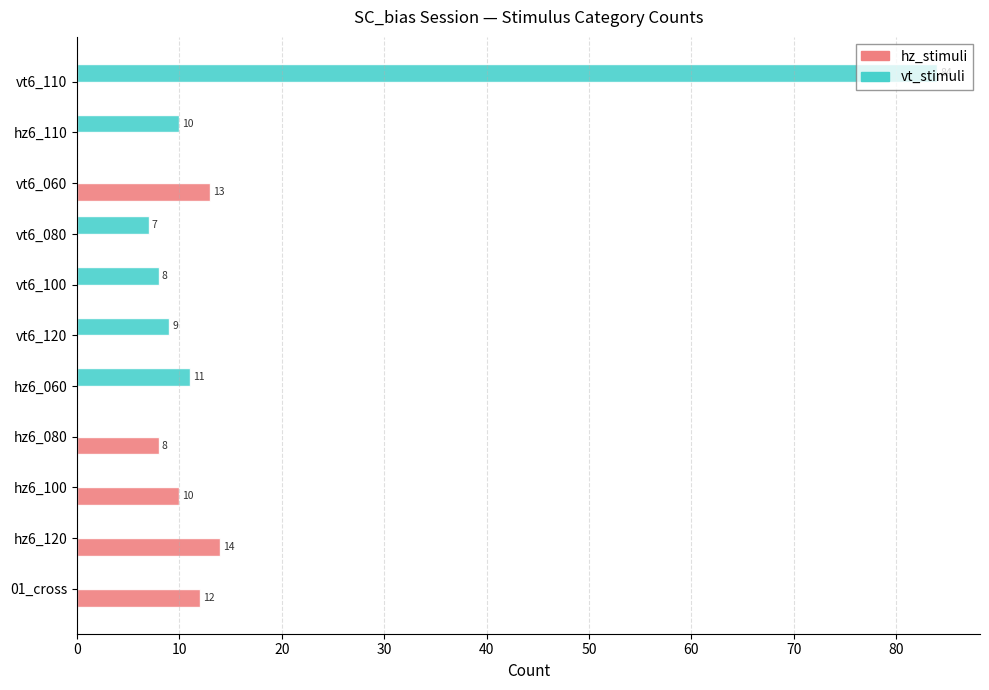

What is the sum of the vt_stimuli values at vt6_120 and vt6_100?

17